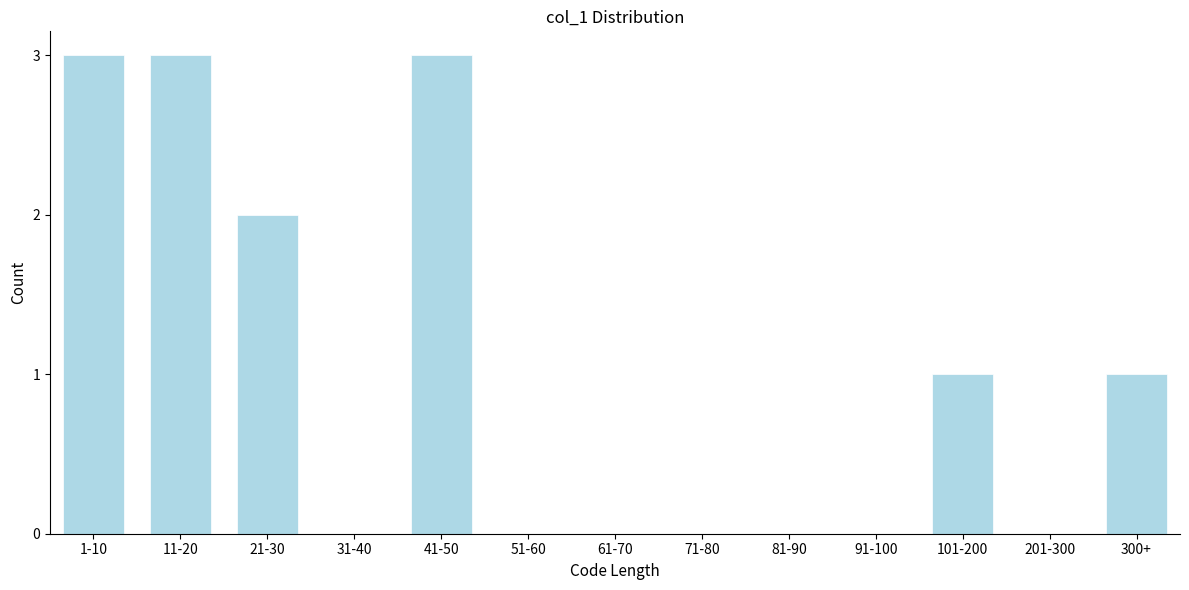

Reading right to left, transcribe all the data shown in this chart.

300+=1	201-300=0	101-200=1	91-100=0	81-90=0	71-80=0	61-70=0	51-60=0	41-50=3	31-40=0	21-30=2	11-20=3	1-10=3